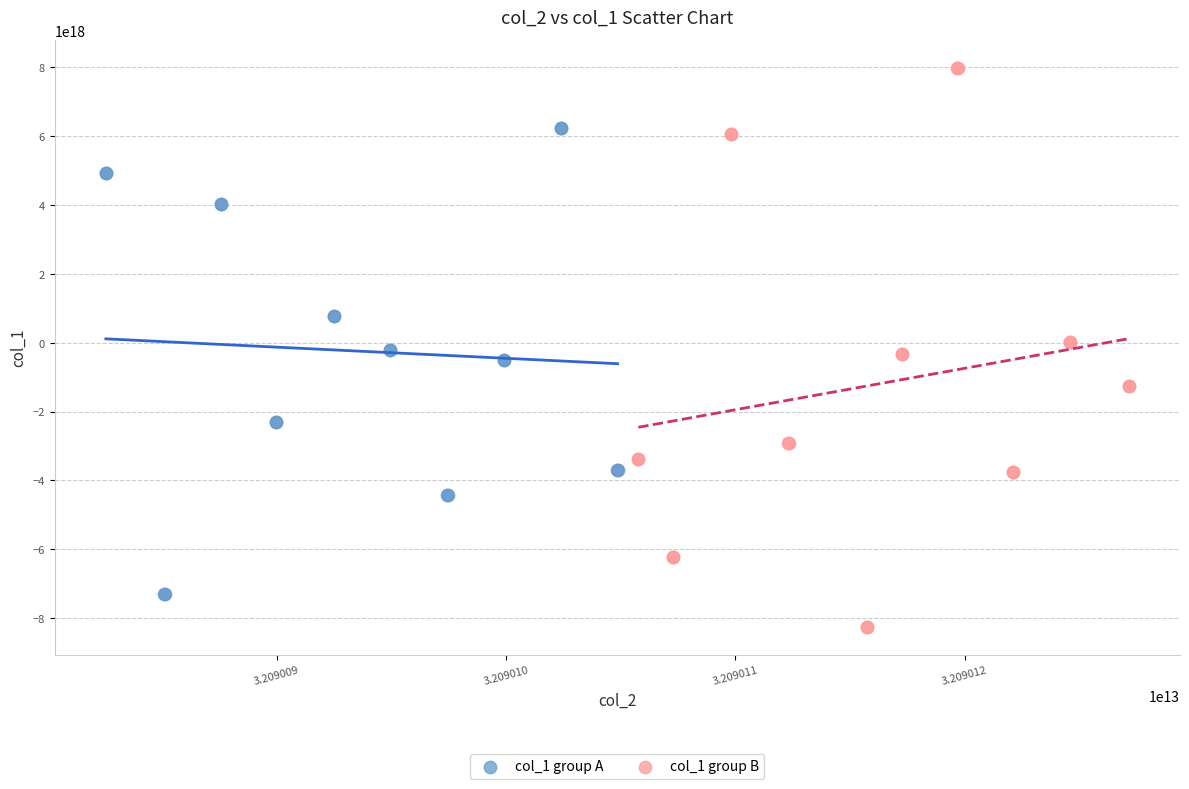

Which series has the widest spread of Y values?

col_1 group B